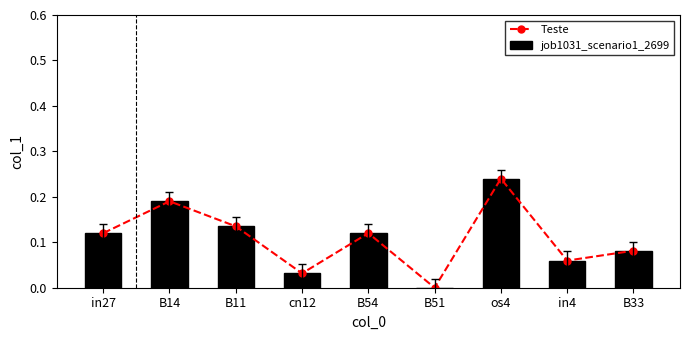

Where is job1031_scenario1_2699 nearest to the value 0?

B51